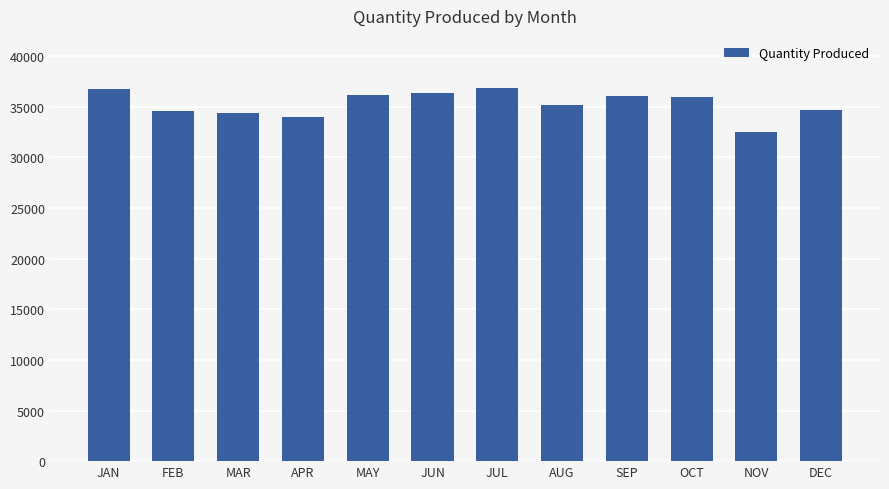

What is the greatest value displayed?

36859.7